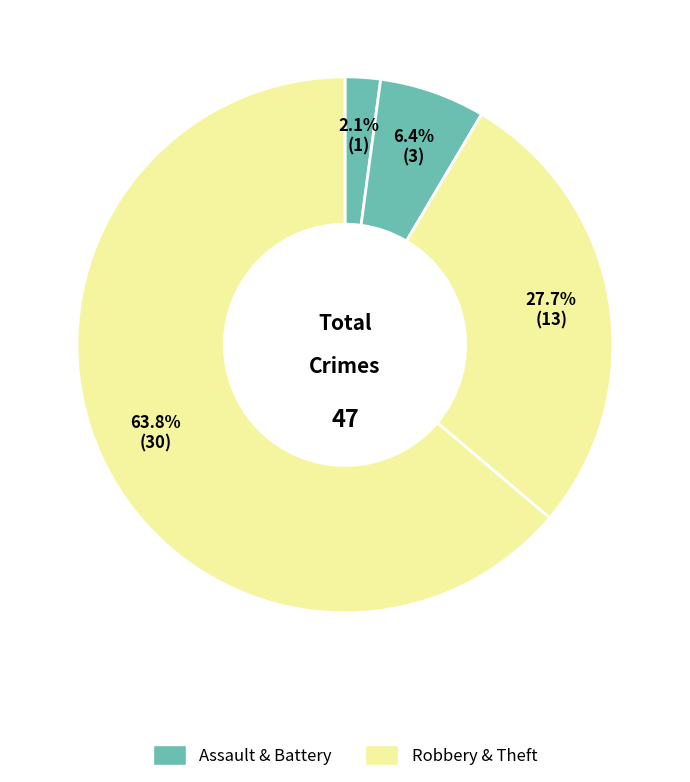

Count the number of slices in the pie.

4